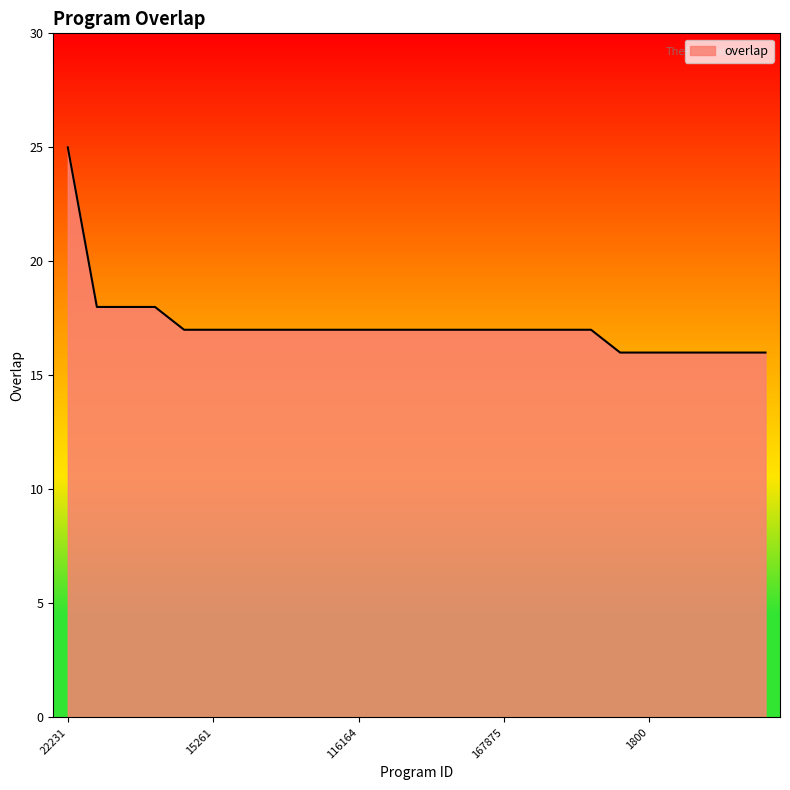

What is the difference between the maximum and minimum values?

9